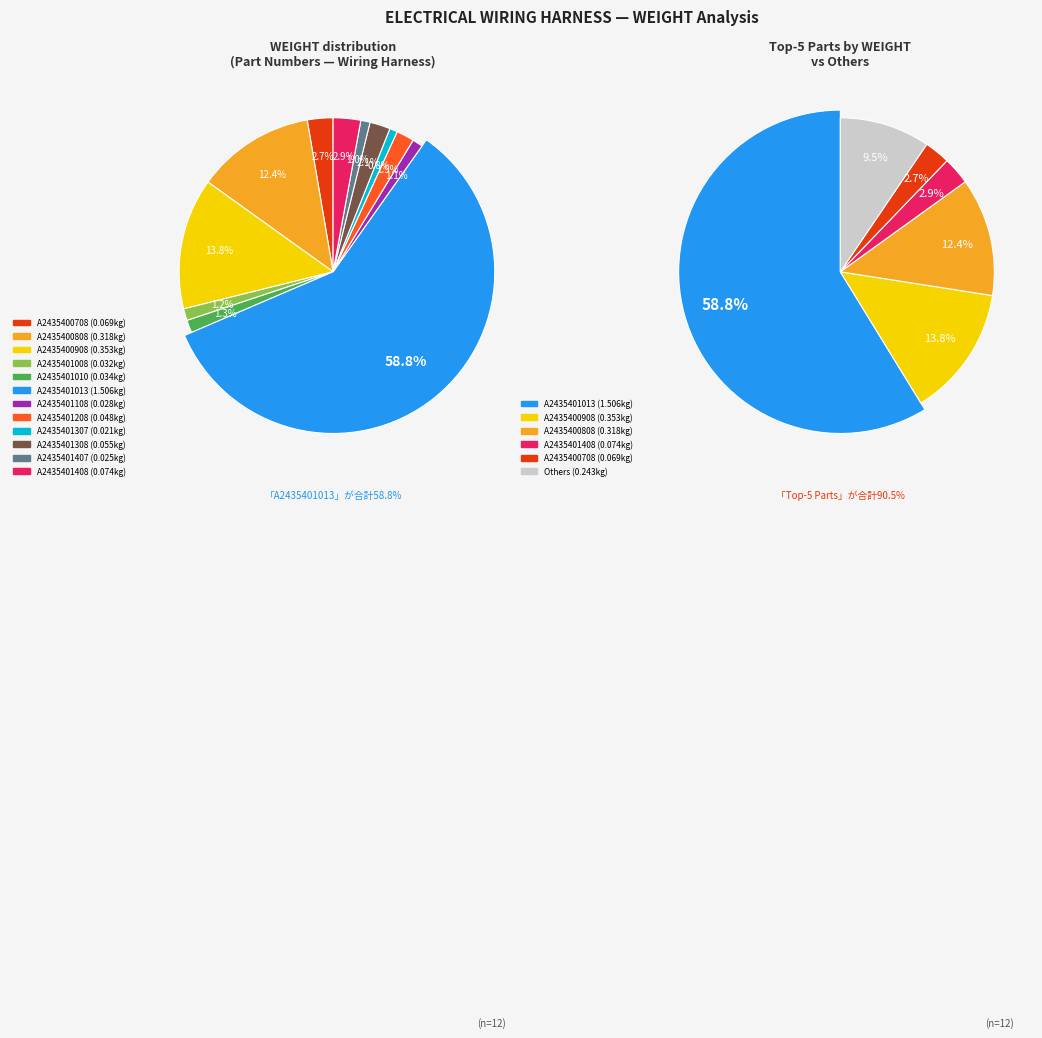

Count the number of slices in the pie.

12